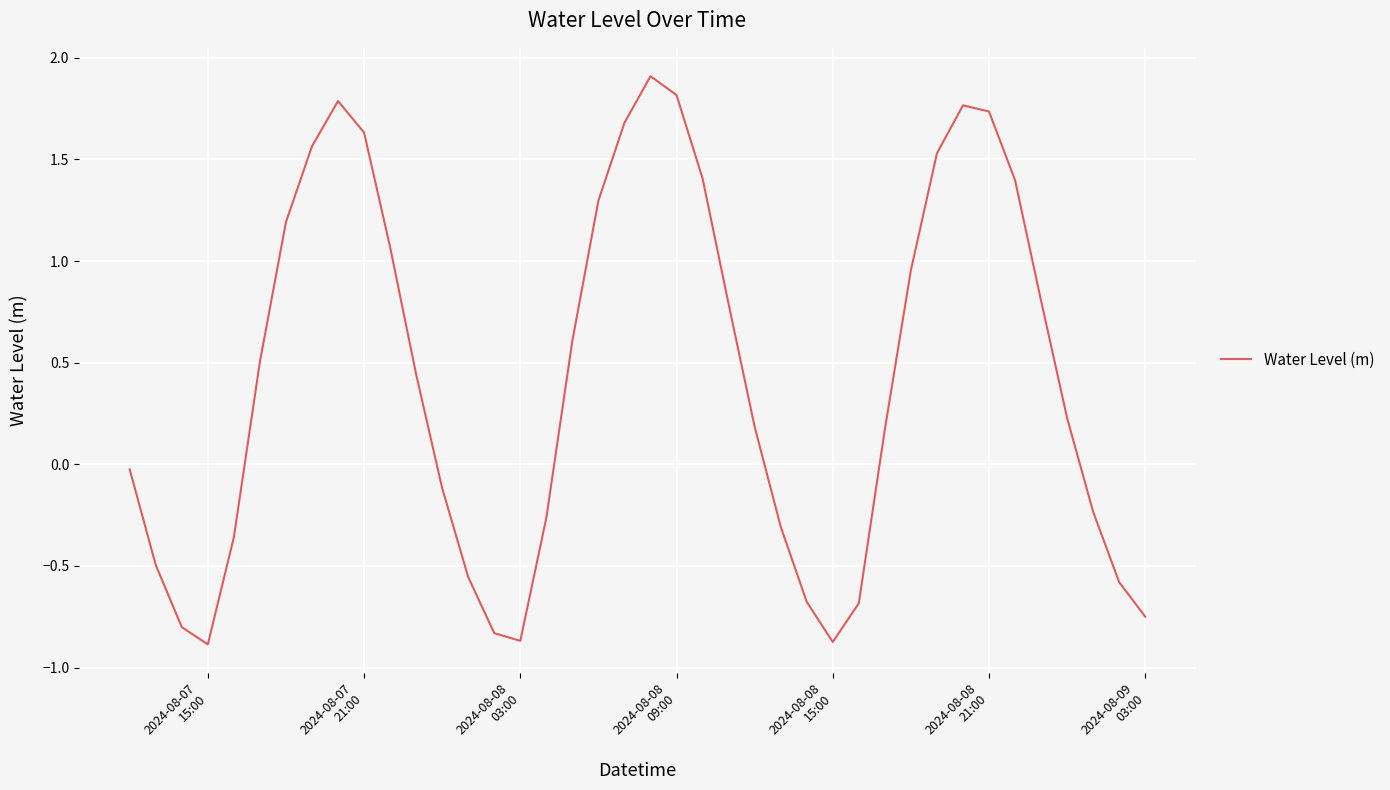

What is the difference between the maximum and minimum values?

2.8